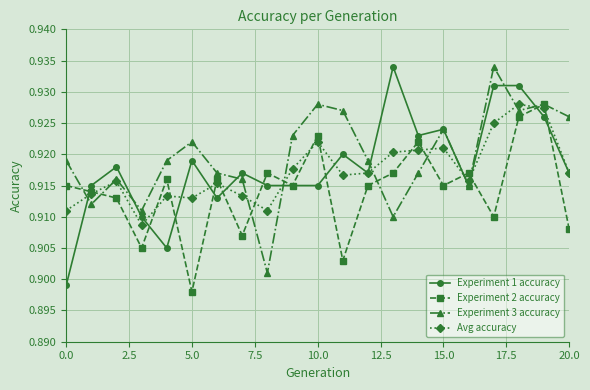

True or false: Experiment 2 accuracy has more than 2 interior local peaks.

True